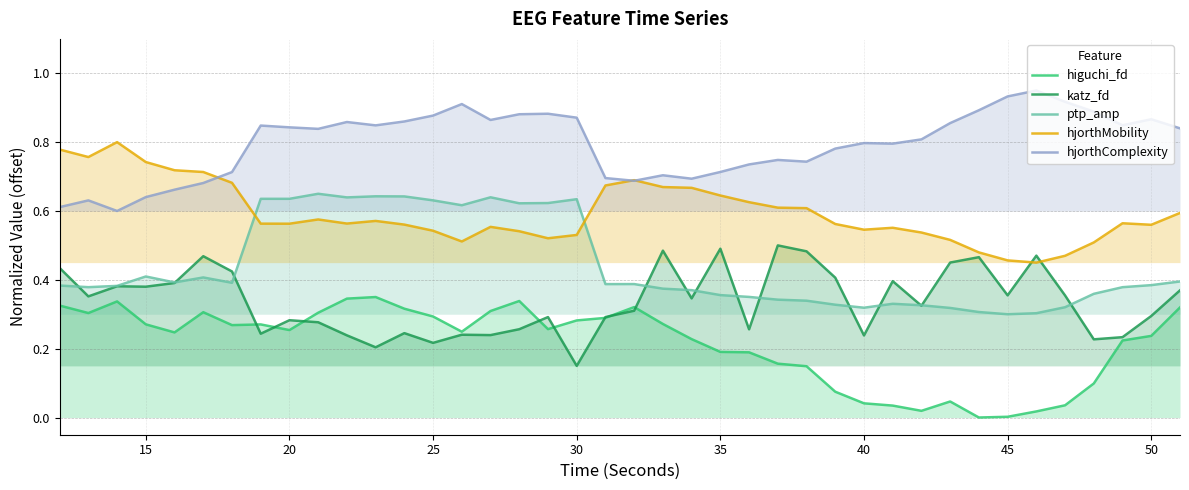

What is the lowest value of the katz_fd series?

0.1